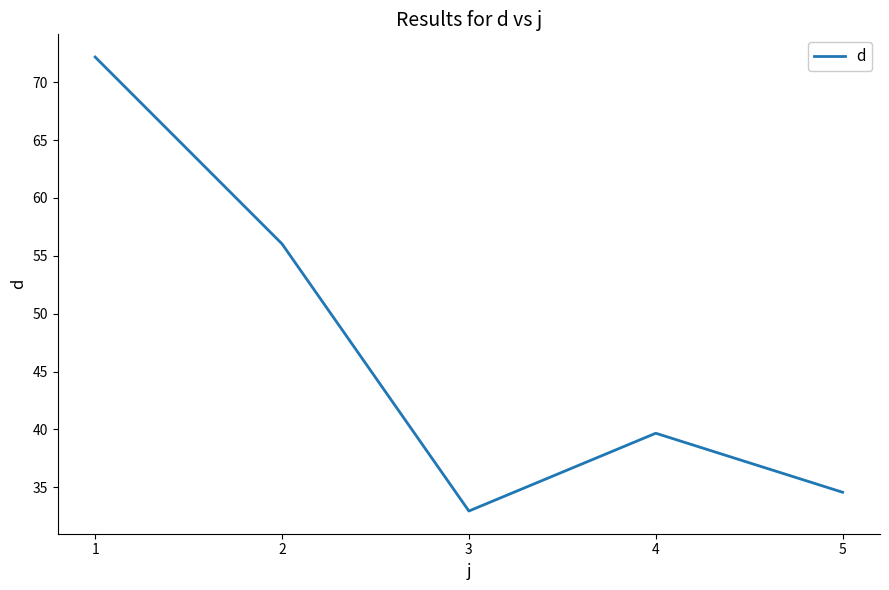

What is the maximum value shown in the chart?

72.2